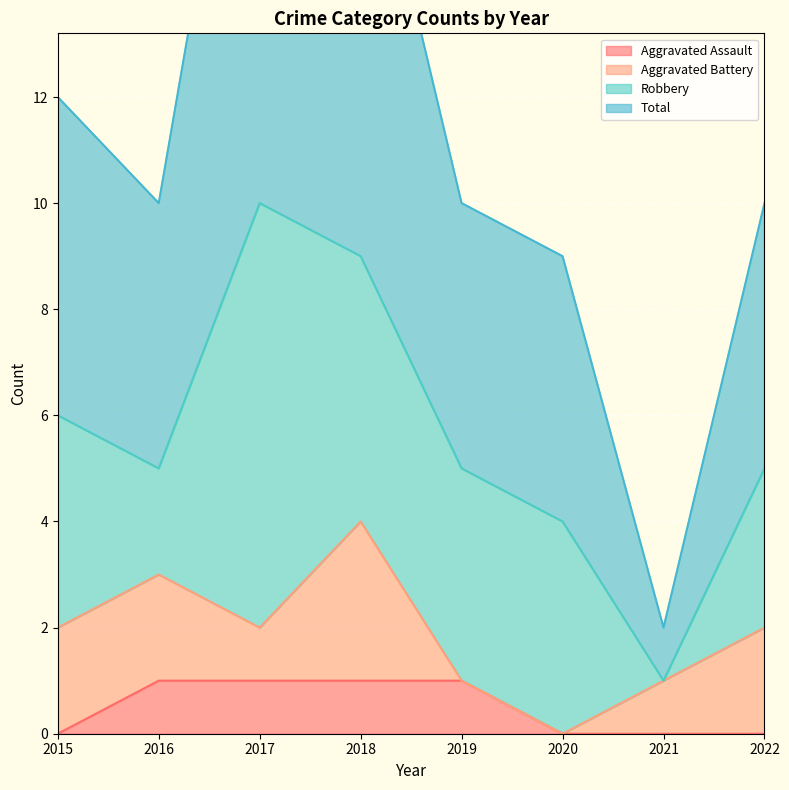

True or false: Aggravated Assault has a value of 0 at 2015.

True